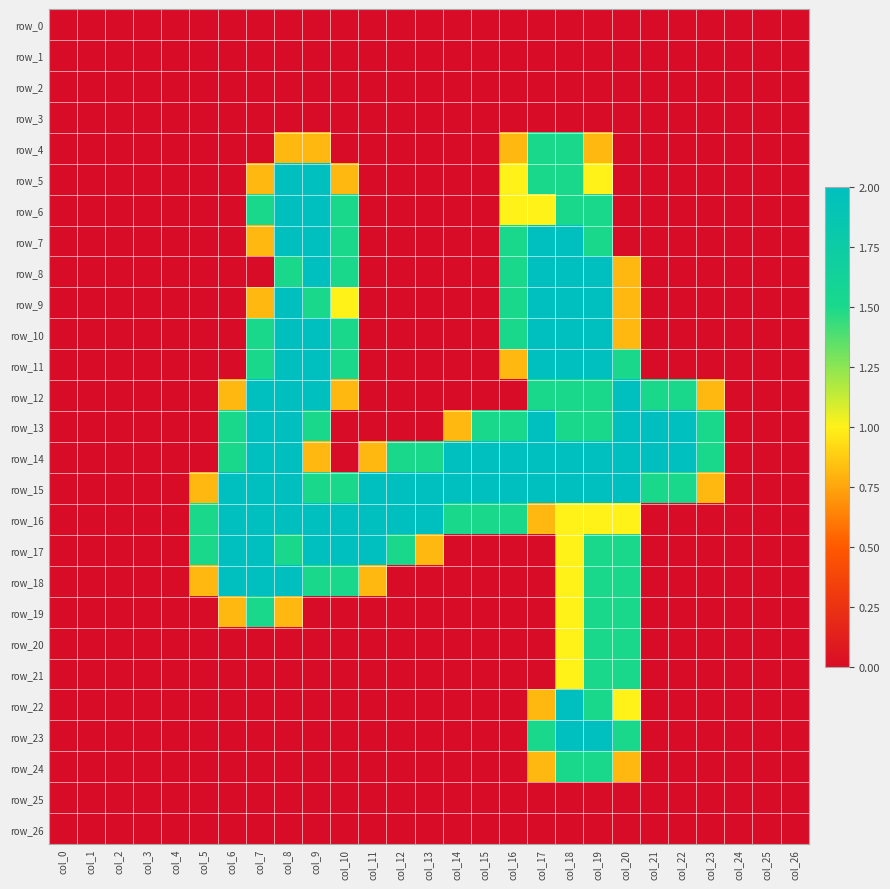

What is the greatest value displayed?

2.0